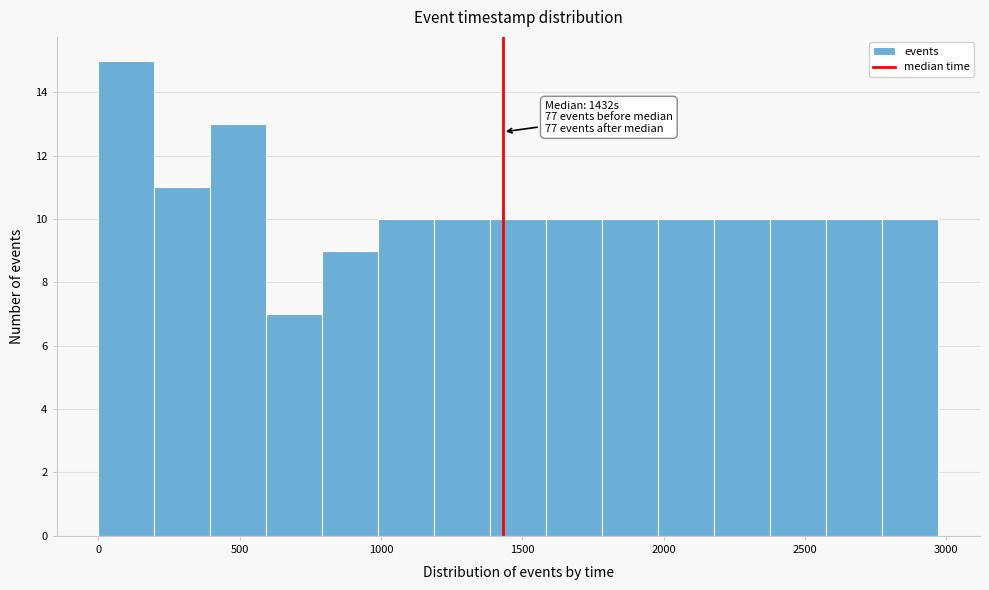

Around what value on the x-axis is the tallest bar? Give the approximate position of its centre, as read against the axis.

100